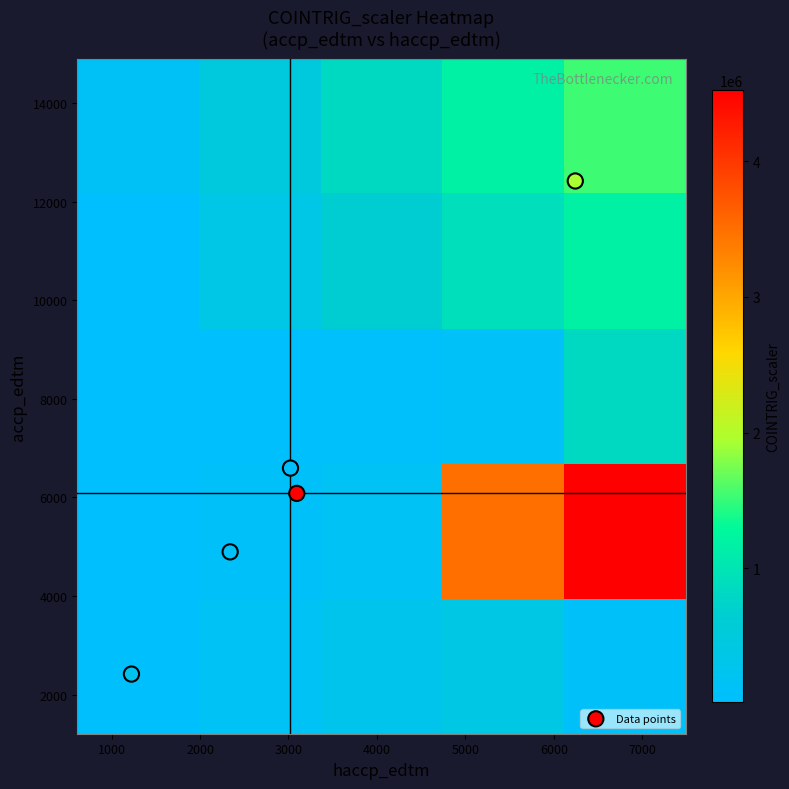

At how many categories does at least one series exceed 3257586?

2